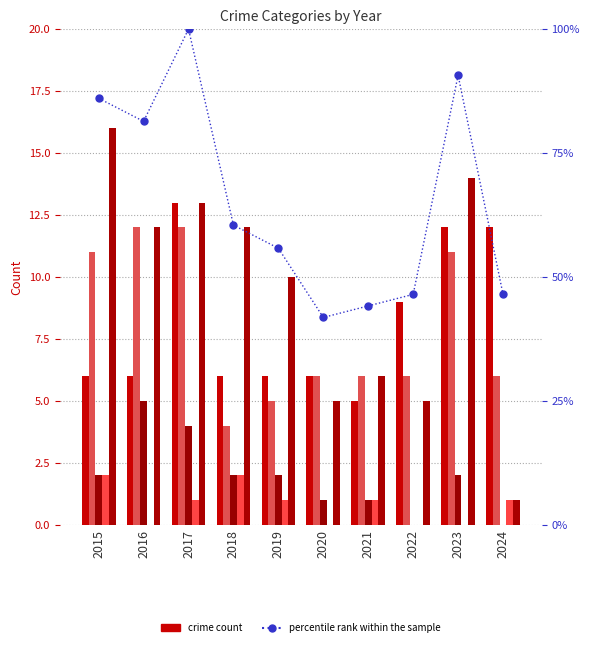

What is the difference between the Homicide values at 2016 and 2024?

1.0